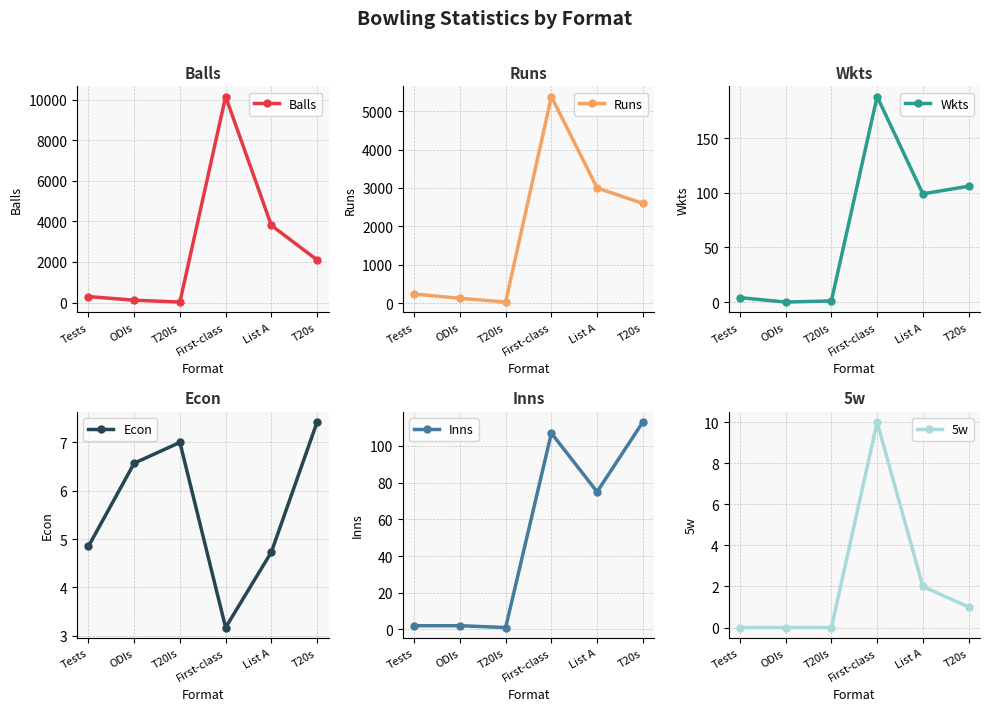

Reading right to left, extract all data points from this chart.

Balls: T20s=2100.0	List A=3805.0	First-class=10155.0	T20Is=24.0	ODIs=114.0	Tests=294.0
Runs: T20s=2597.0	List A=3001.0	First-class=5381.0	T20Is=28.0	ODIs=125.0	Tests=238.0
Wkts: T20s=106.0	List A=99.0	First-class=188.0	T20Is=1.0	ODIs=0.0	Tests=4.0
Econ: T20s=7.4	List A=4.7	First-class=3.2	T20Is=7.0	ODIs=6.6	Tests=4.8
Inns: T20s=113.0	List A=75.0	First-class=107.0	T20Is=1.0	ODIs=2.0	Tests=2.0
5w: T20s=1.0	List A=2.0	First-class=10.0	T20Is=0.0	ODIs=0.0	Tests=0.0